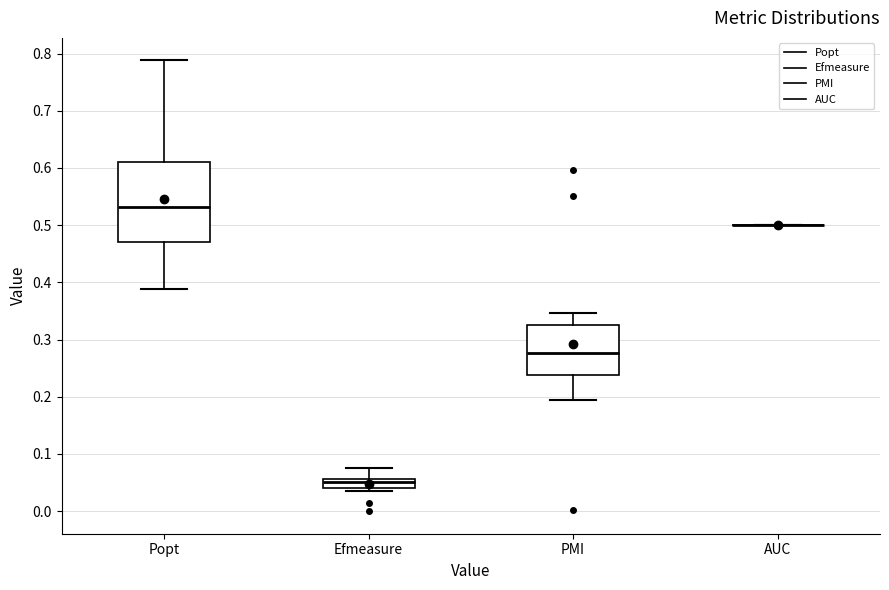

Comparing the boxes themselves (not the whiskers), which one is the tallest?

Popt